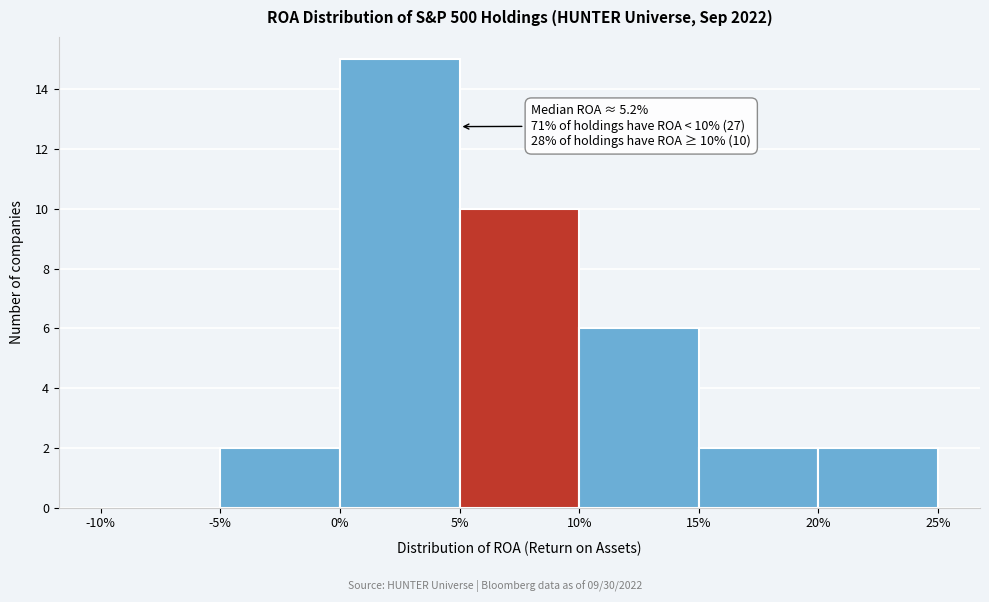

Which range on the x-axis has the tallest bar?

0% to 5%